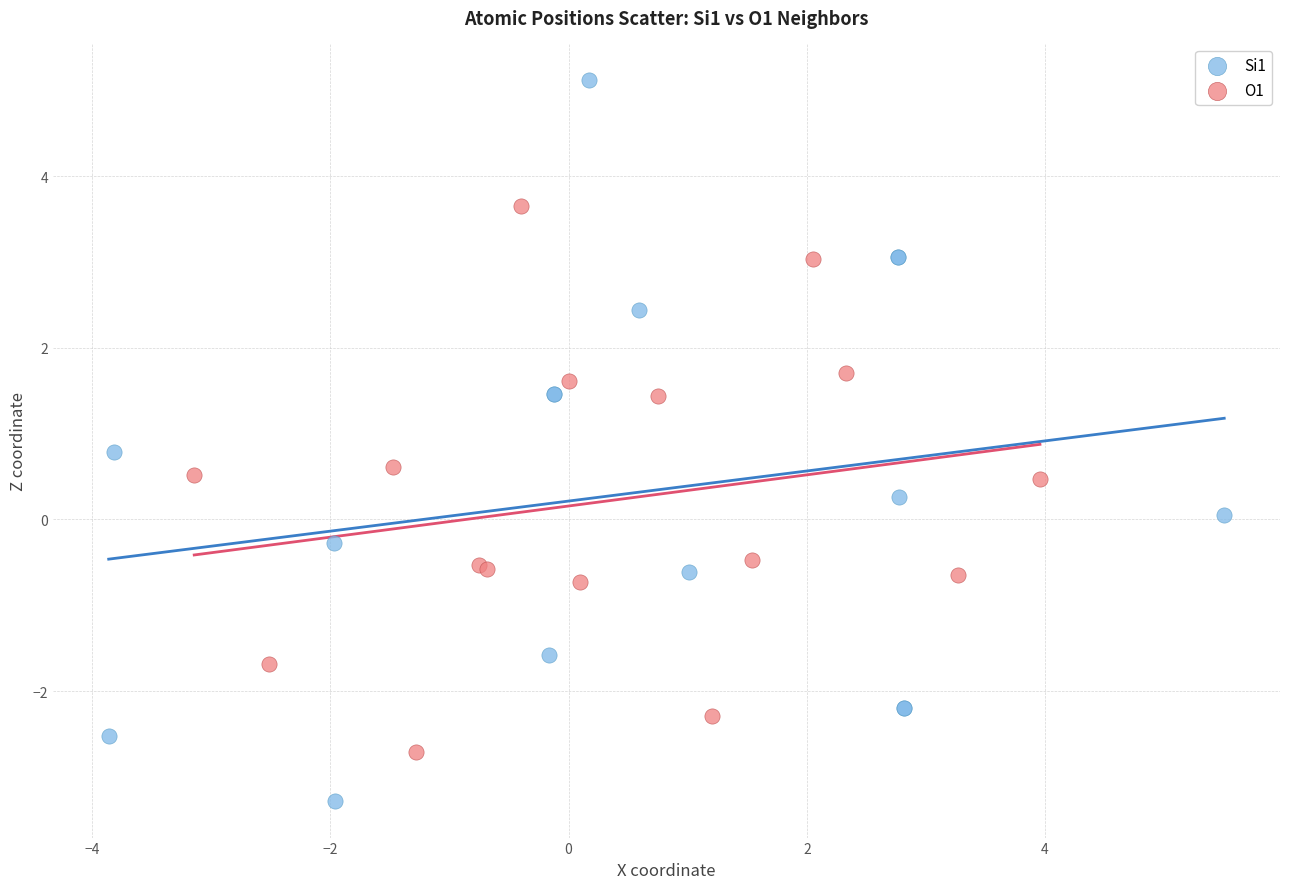

Which series contains the highest Y value?

Si1